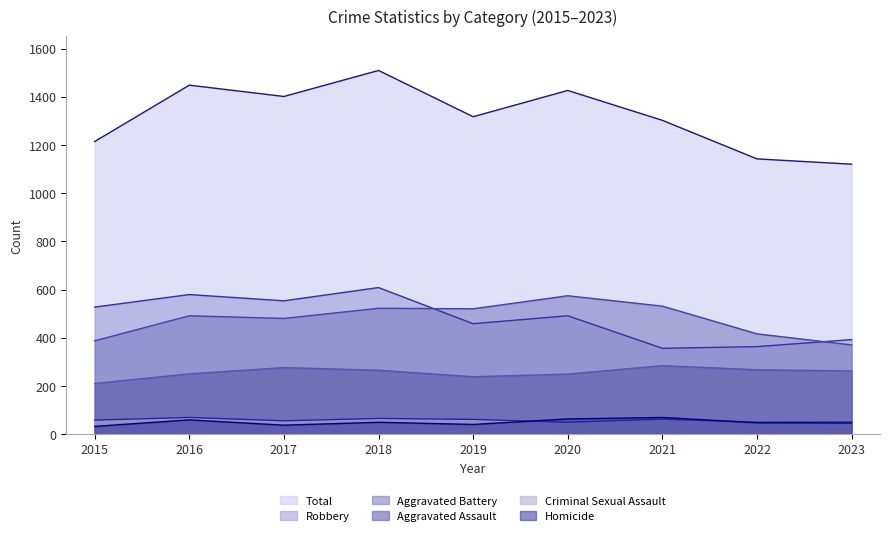

The Homicide series shows 37 at 2017. True or false?

True